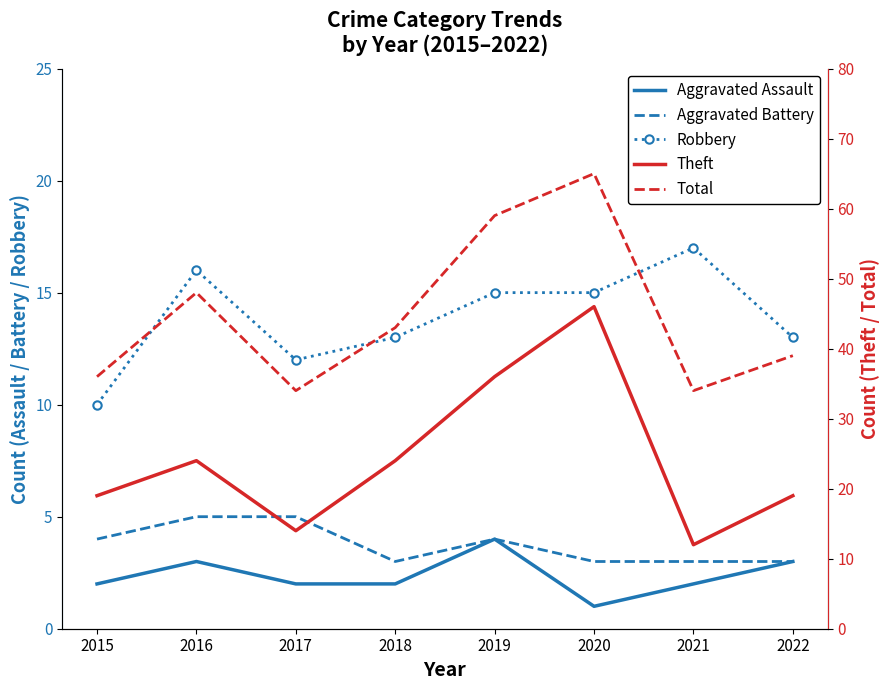

Is it true that Total equals 59 at 2019?

True